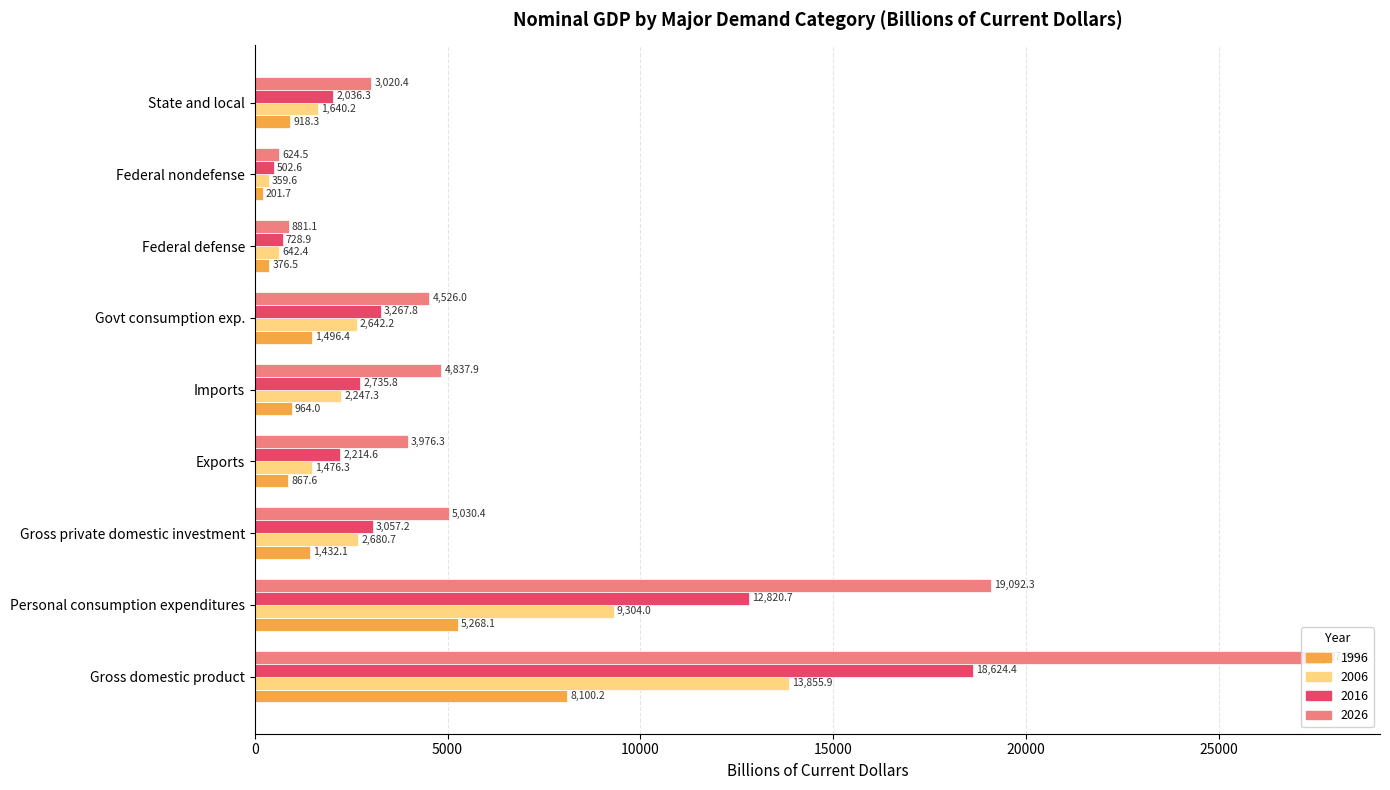

What is the difference between the second highest and minimum values in the 2016 series?

12318.1